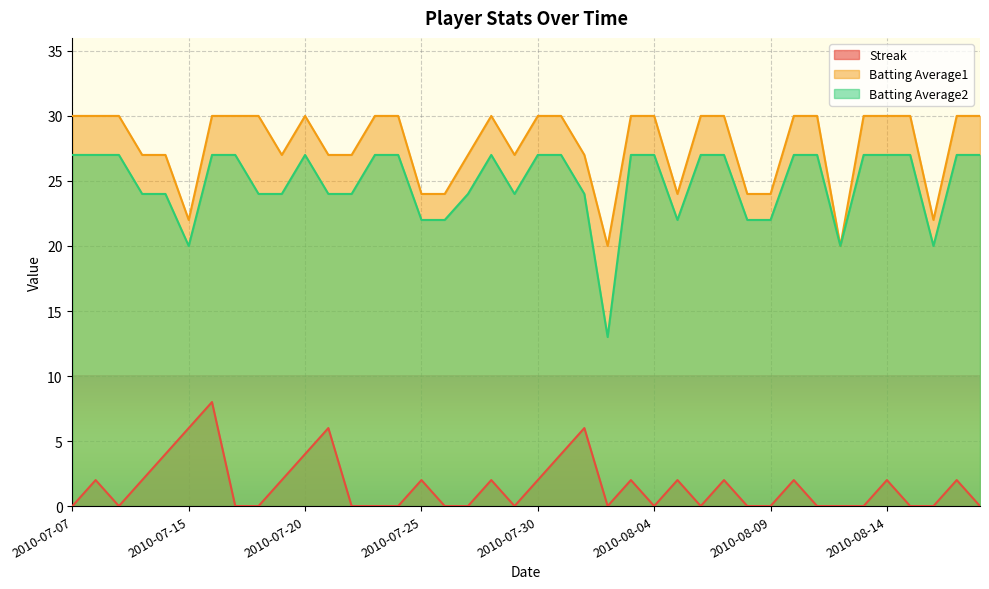

Between 2010-07-20 and 2010-08-11, which series saw the biggest shift?

Streak